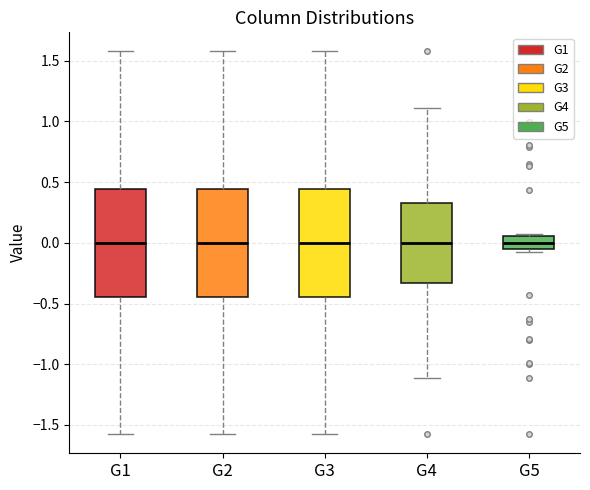

Reading left to right, read every box against the y-axis: the position of its median line, the range the box covers, and the ends of its whiskers. The values are not printed on the chart, so give them approximately, as read against the axis.

G1: median 0.00, box -0.45 to 0.45, whiskers -1.60 to 1.60
G2: median 0.00, box -0.45 to 0.45, whiskers -1.60 to 1.60
G3: median 0.00, box -0.45 to 0.45, whiskers -1.60 to 1.60
G4: median 0.00, box -0.35 to 0.35, whiskers -1.10 to 1.10
G5: median 0.00, box -0.05 to 0.05, whiskers -0.05 (just below the box's lower edge) to 0.05 (just above the box's upper edge)